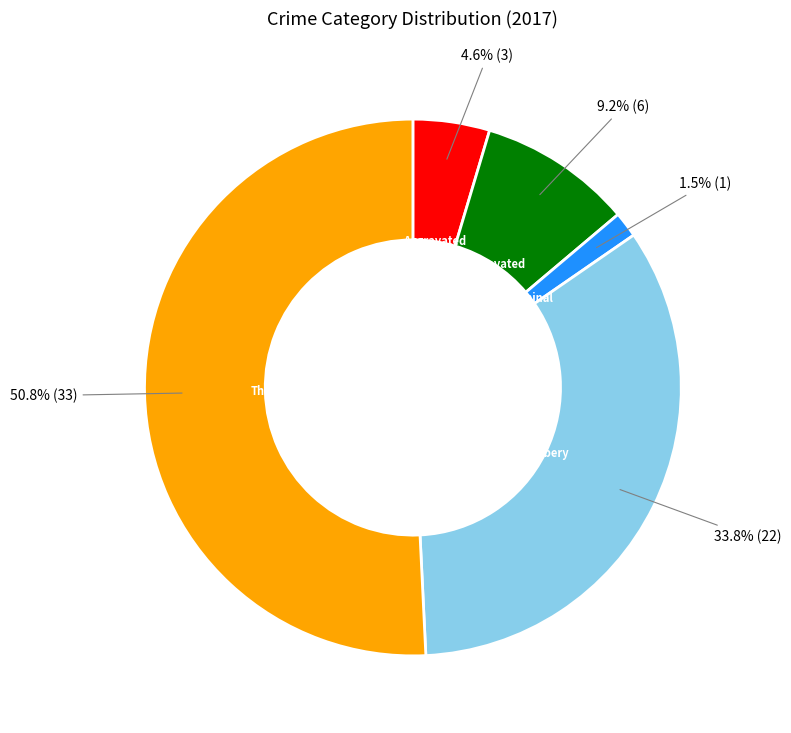

Is there any slice that represents more than half of the pie?

Yes